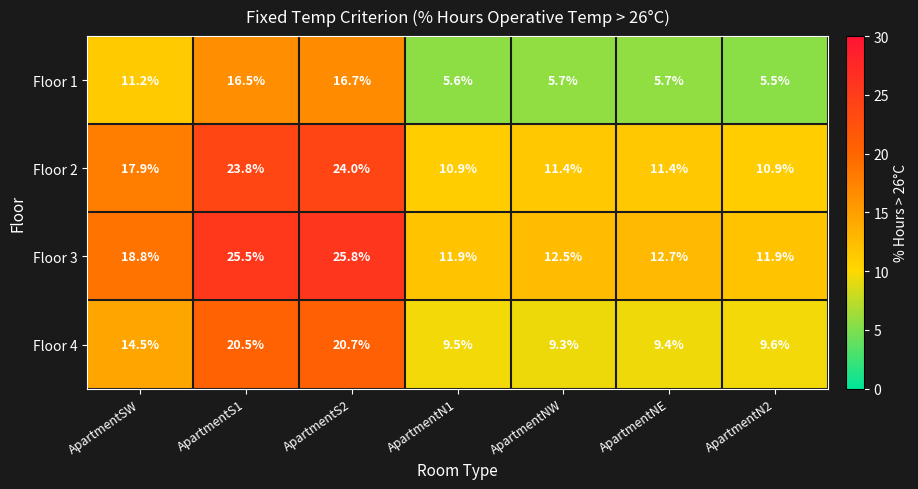

Read the Floor 2 value at ApartmentSW.

17.9